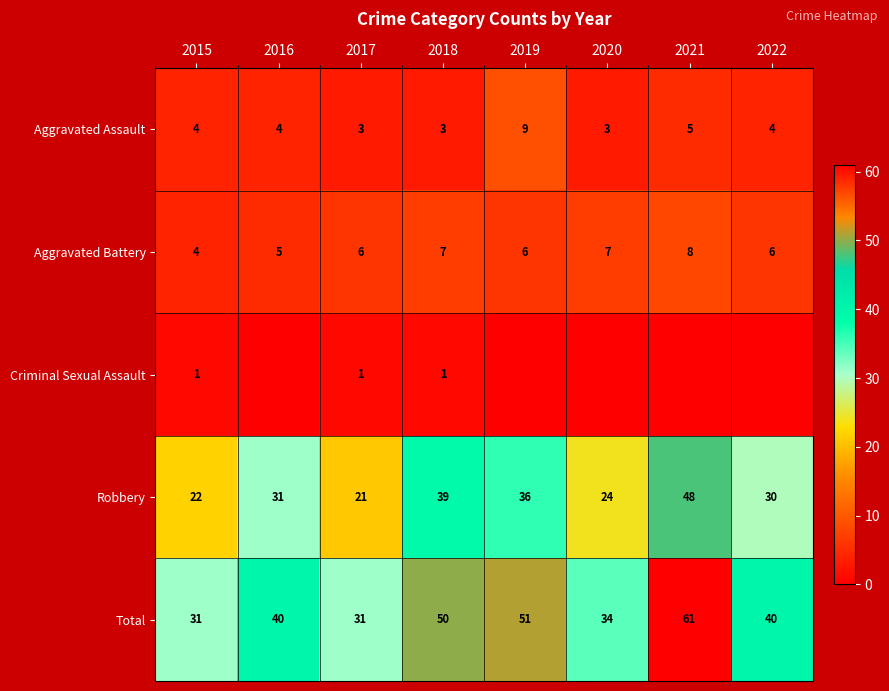

Count the number of data series in this chart.

5